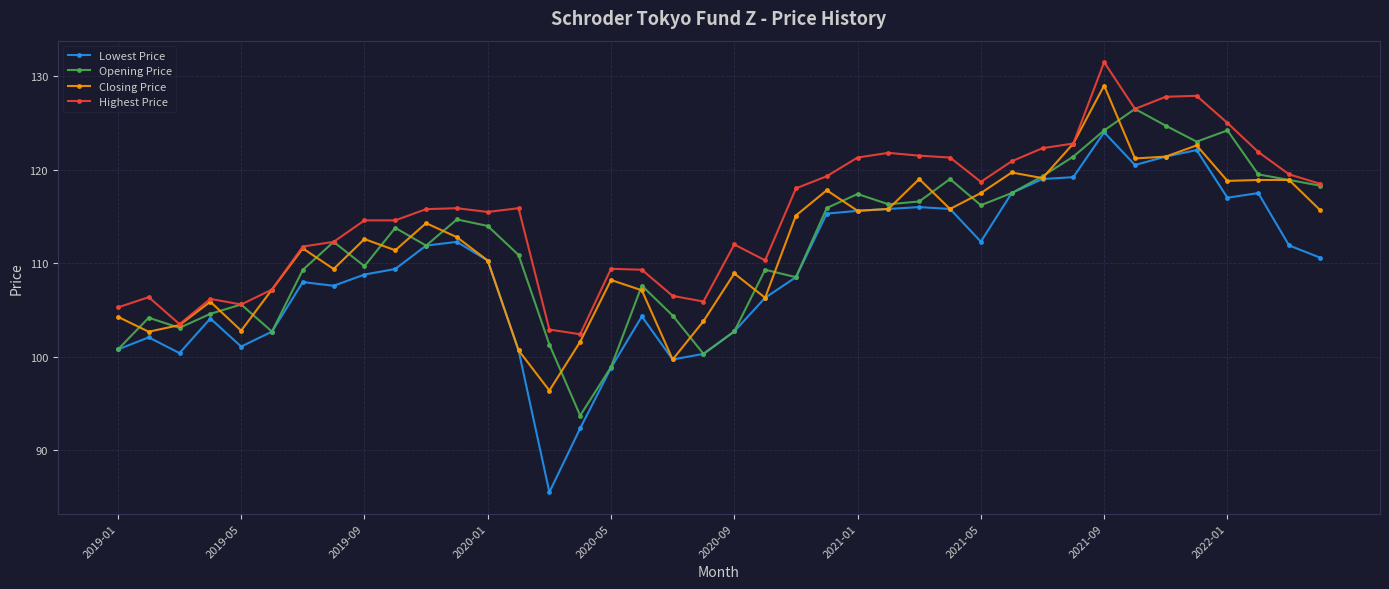

What is the value of the Closing Price point at the 24th from the left?

117.8